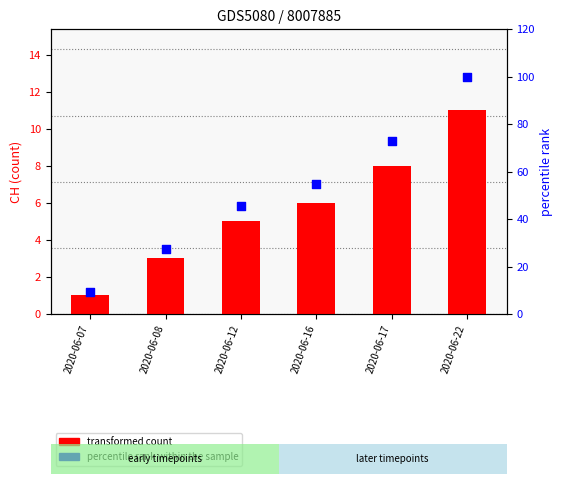

Which series reaches the minimum Y coordinate?

transformed count